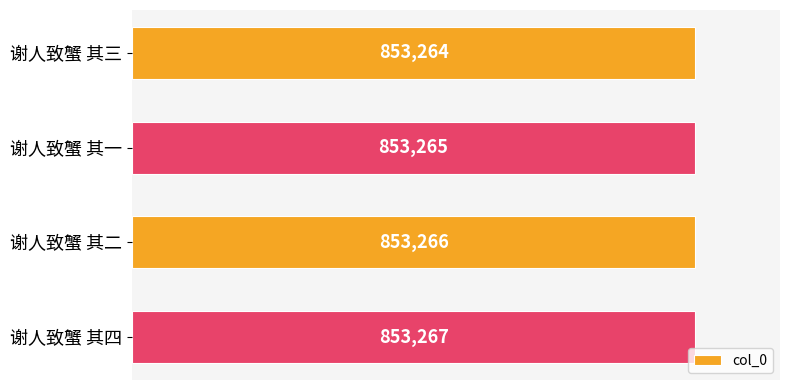

Reading bottom to top, transcribe all the data shown in this chart.

谢人致蟹 其四=853267	谢人致蟹 其二=853266	谢人致蟹 其一=853265	谢人致蟹 其三=853264